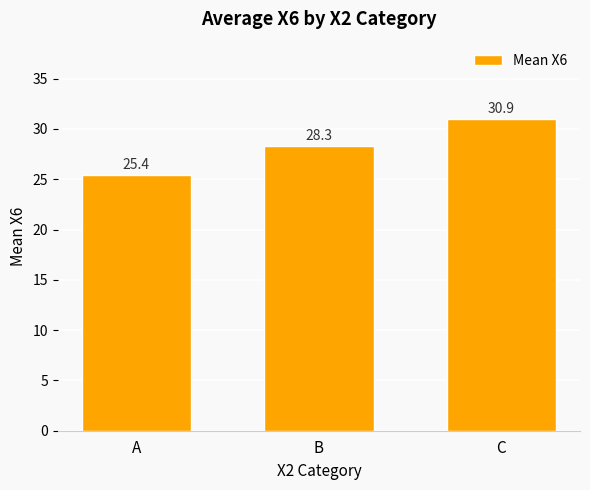

Rank the categories by value from highest to lowest.

C, B, A